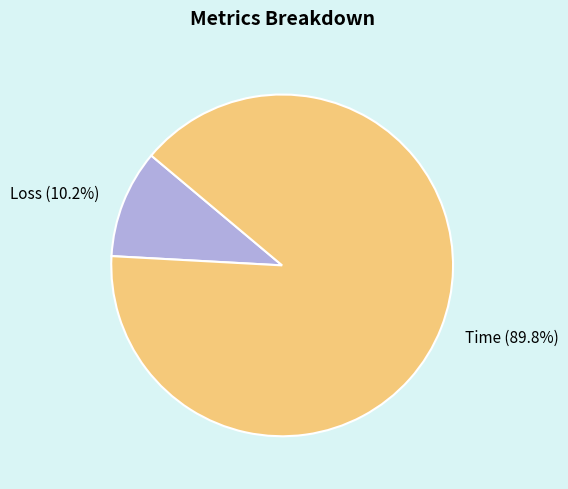

Rank the categories by value from highest to lowest.

Time, Loss